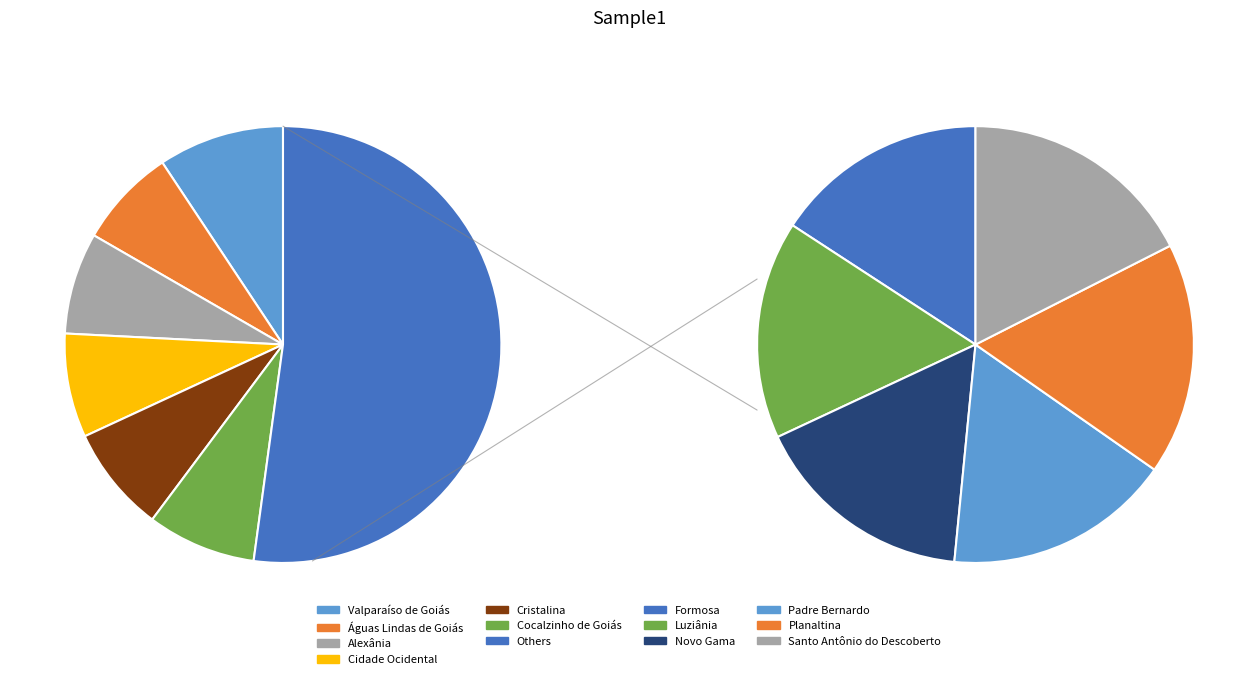

What is the change in value from Alexânia to Cristalina?

+2